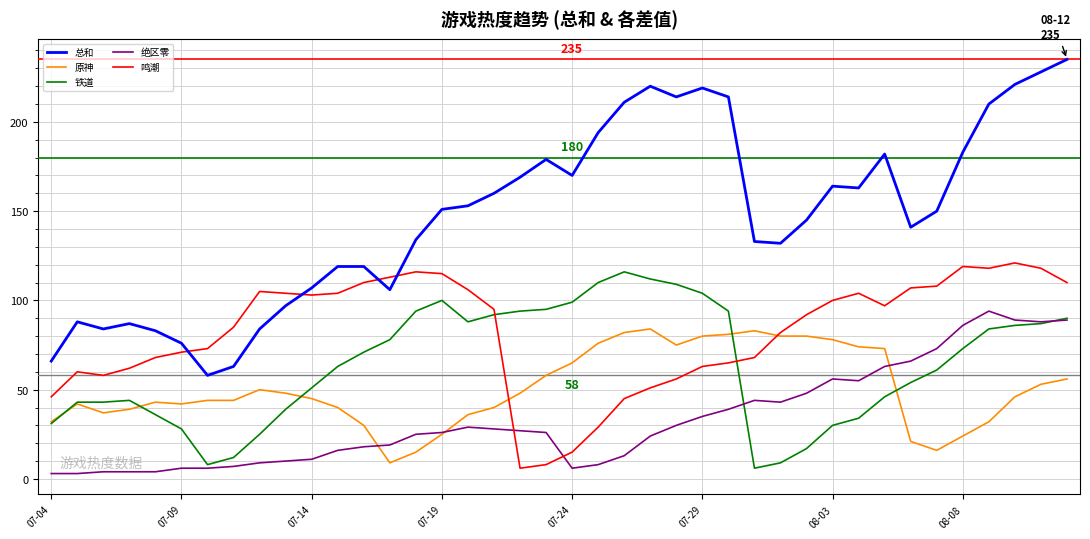

How many categories are shown in the chart?

40